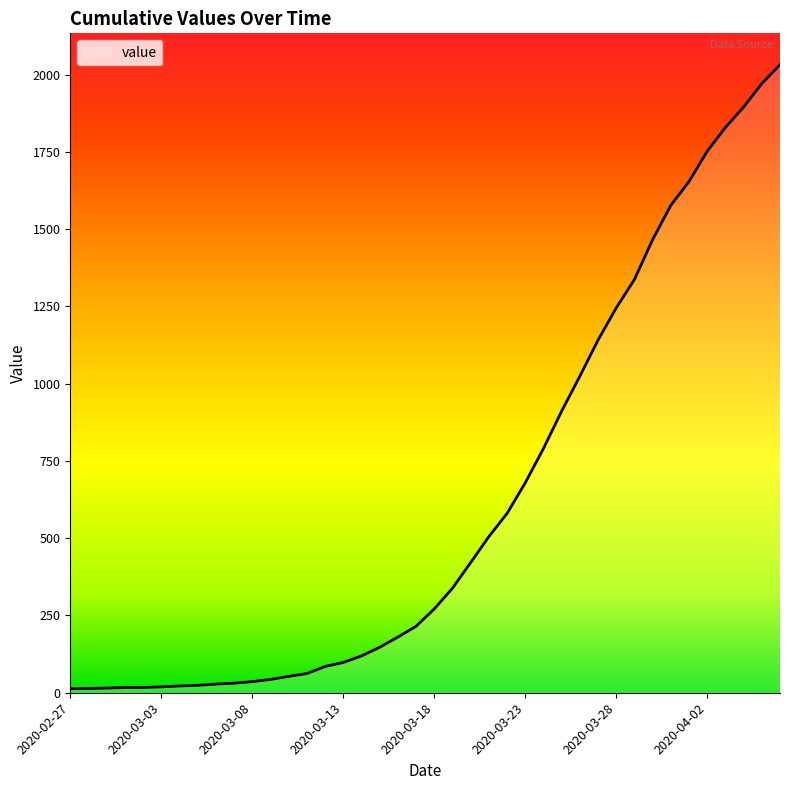

What is the difference between the maximum and minimum values?

2019